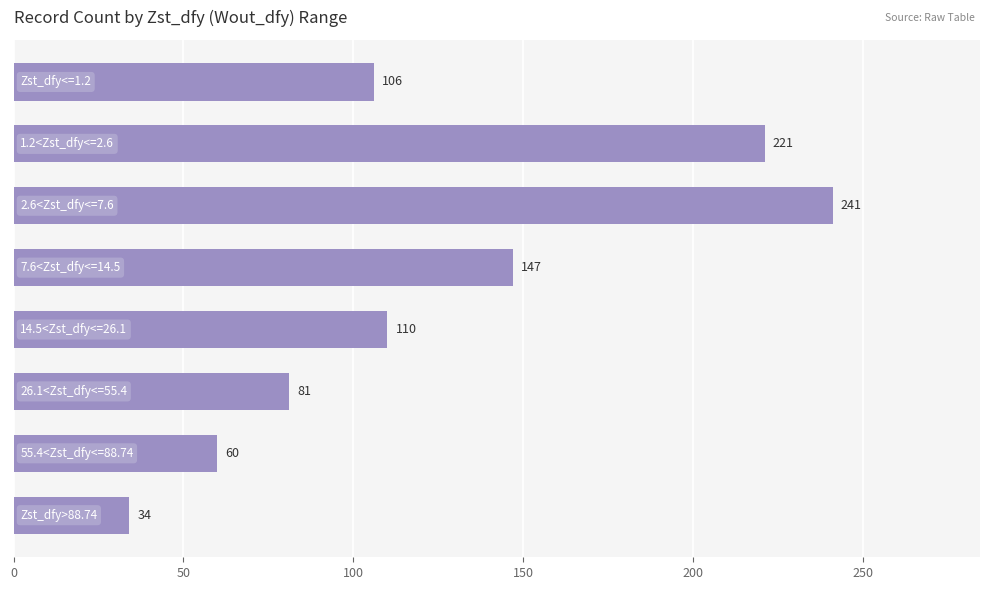

What is the value of the 4th bar from the top?

147